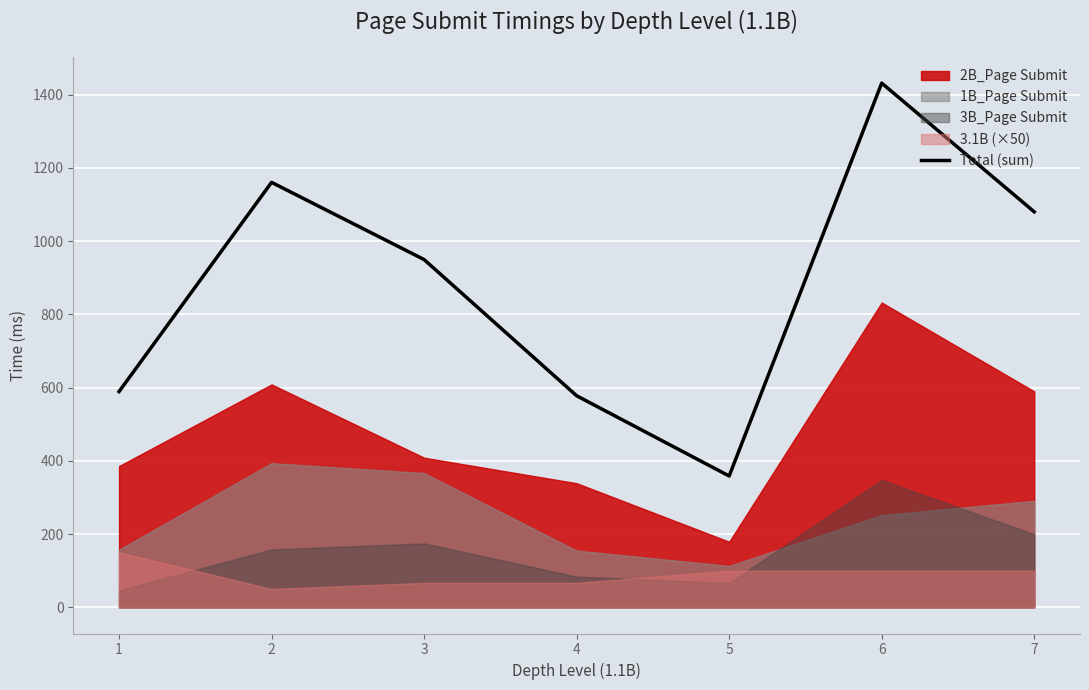

What is the difference between the values at 3 and 1?

360.5